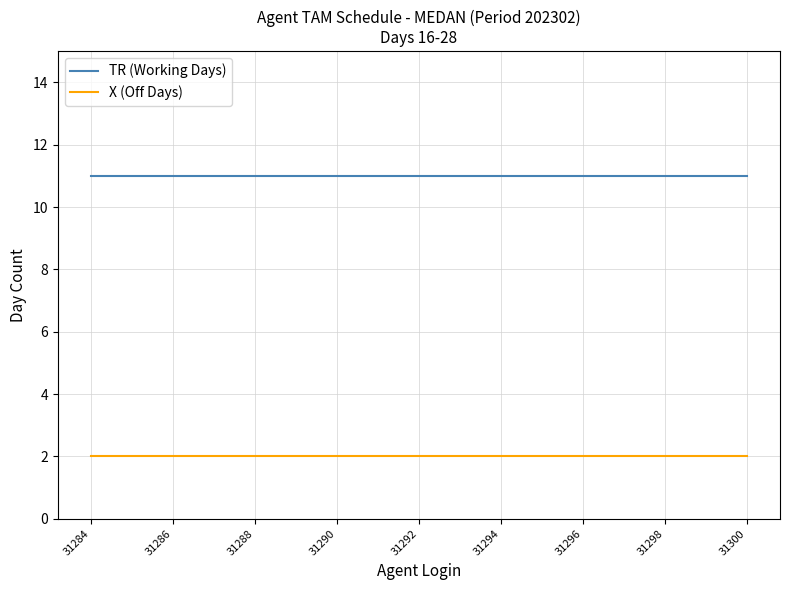

What are all the series names shown in the legend?

TR (Working Days), X (Off Days)